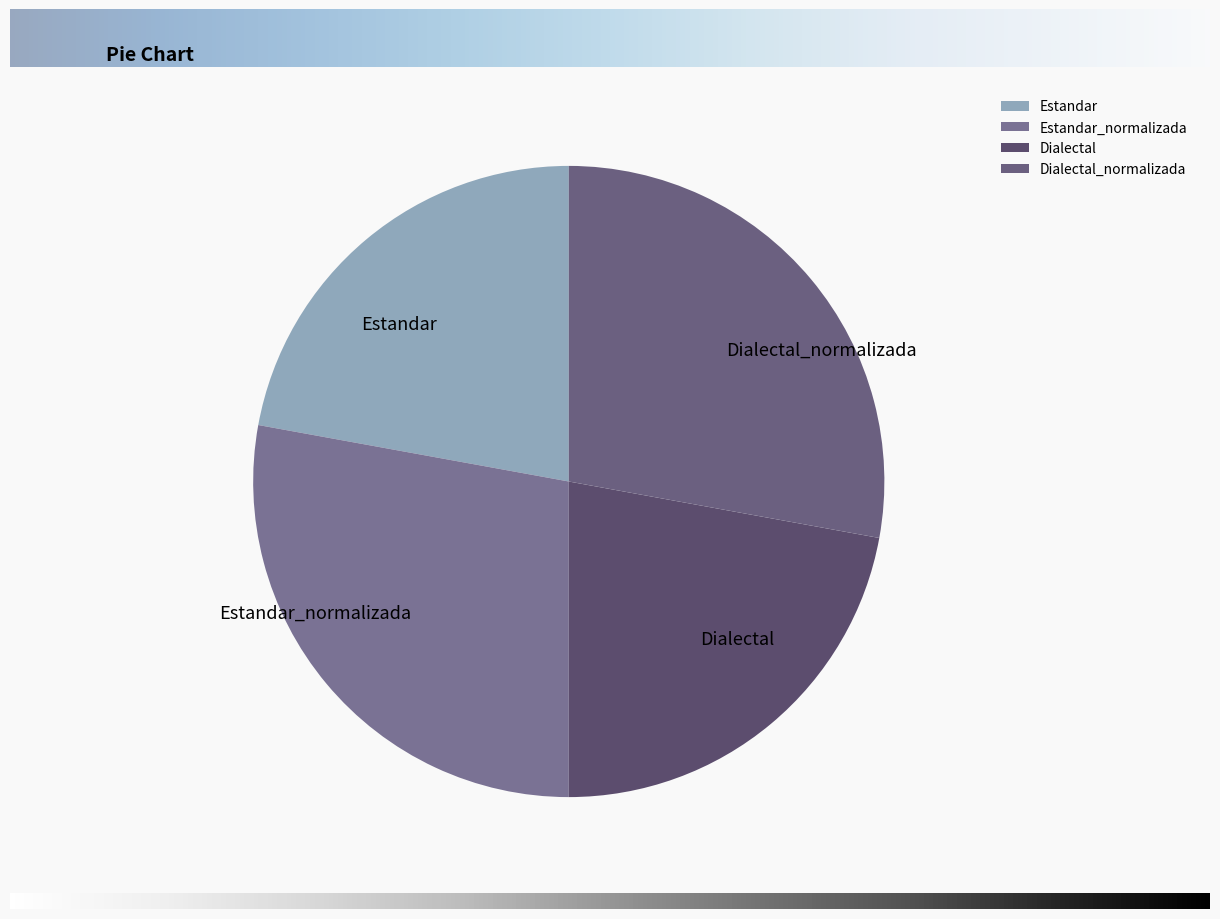

True or false: Estandar_normalizada accounts for 15% of the total.

False